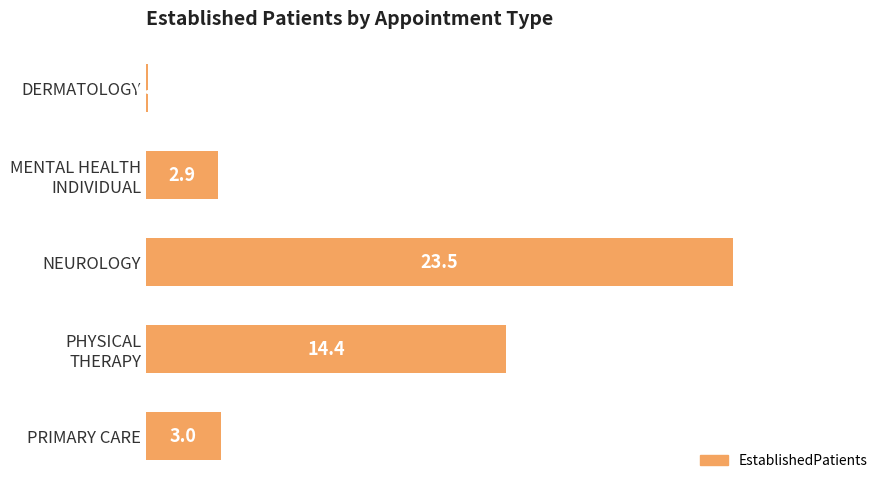

Rank the categories by value from lowest to highest.

DERMATOLOGY, MENTAL HEALTH
INDIVIDUAL, PRIMARY CARE, PHYSICAL
THERAPY, NEUROLOGY